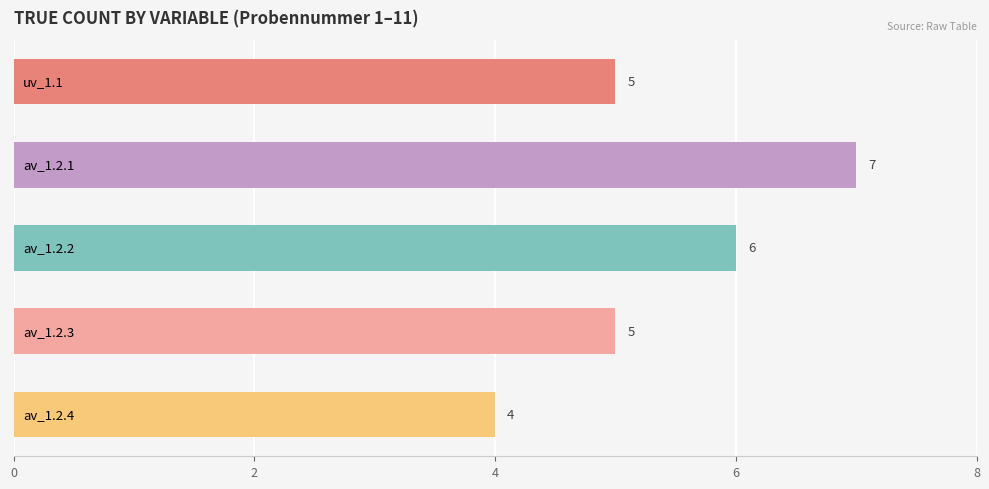

What is the value of the 5th bar from the top?

4